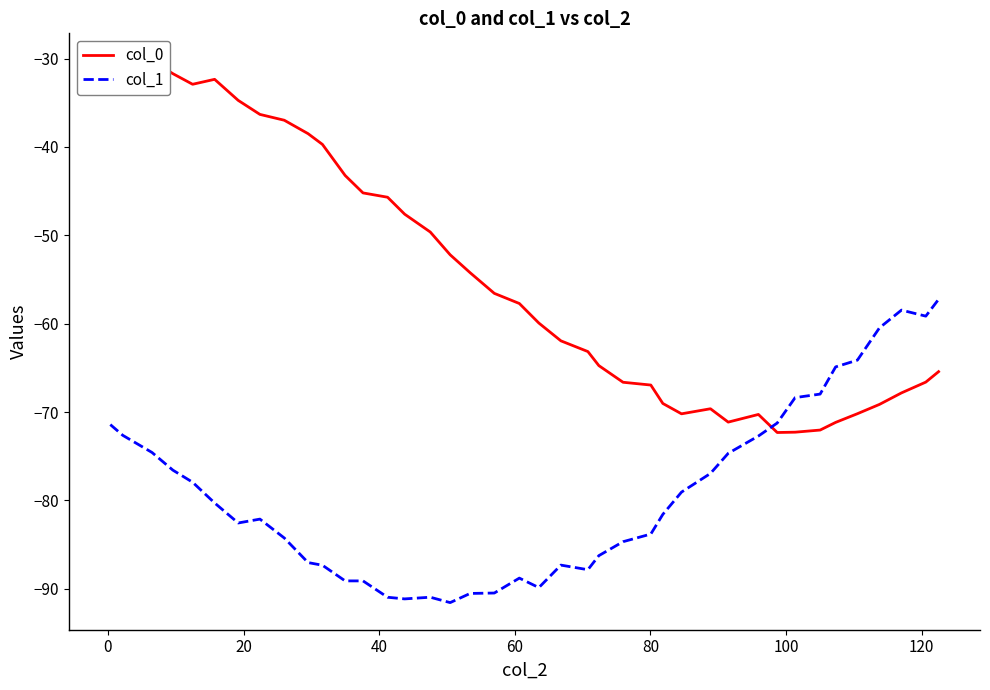

What is the lowest value of the col_1 series?

-91.6